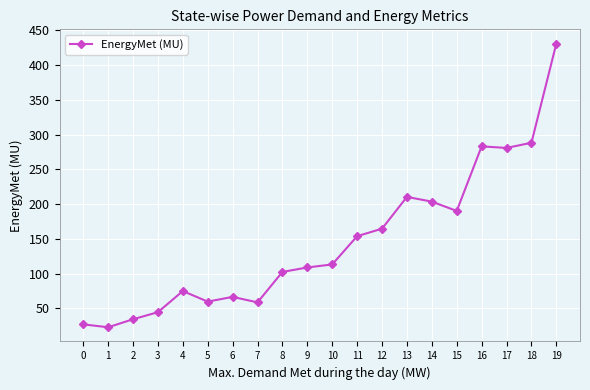

Is this an area chart (filled region under the line)?

No